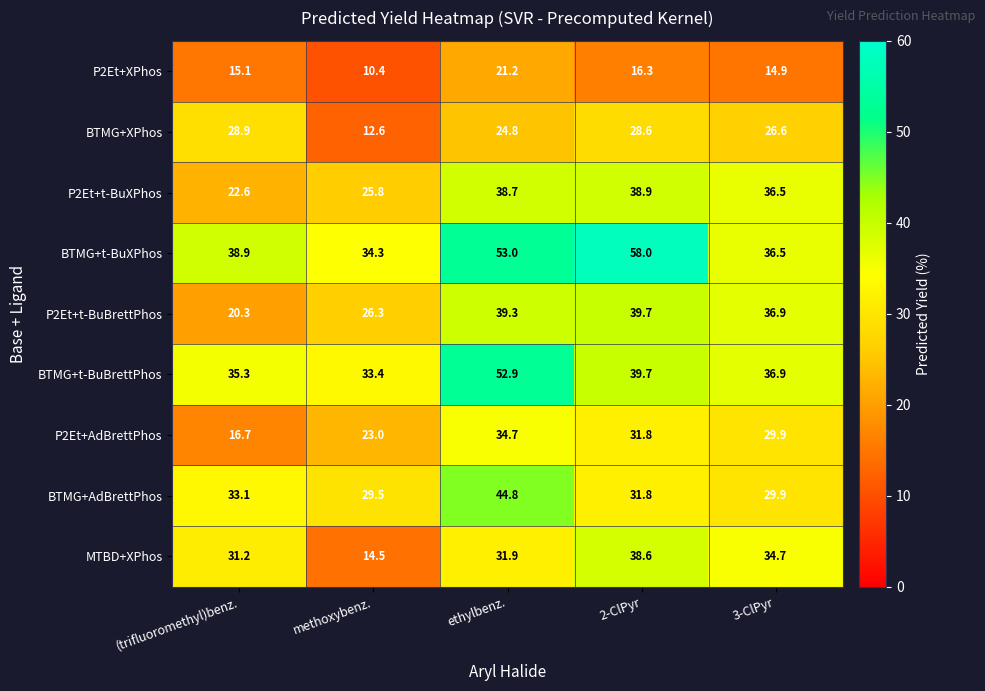

What is the average value of the BTMG+t-BuXPhos series?

44.1